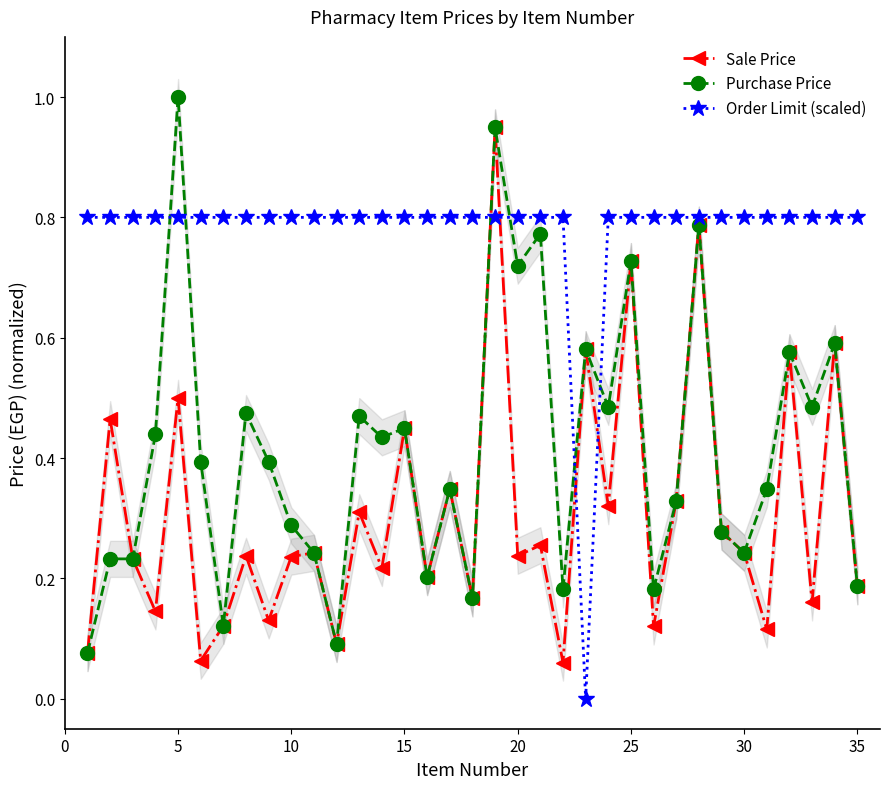

True or false: Sale Price has more than 0 points higher than both neighbors.

True